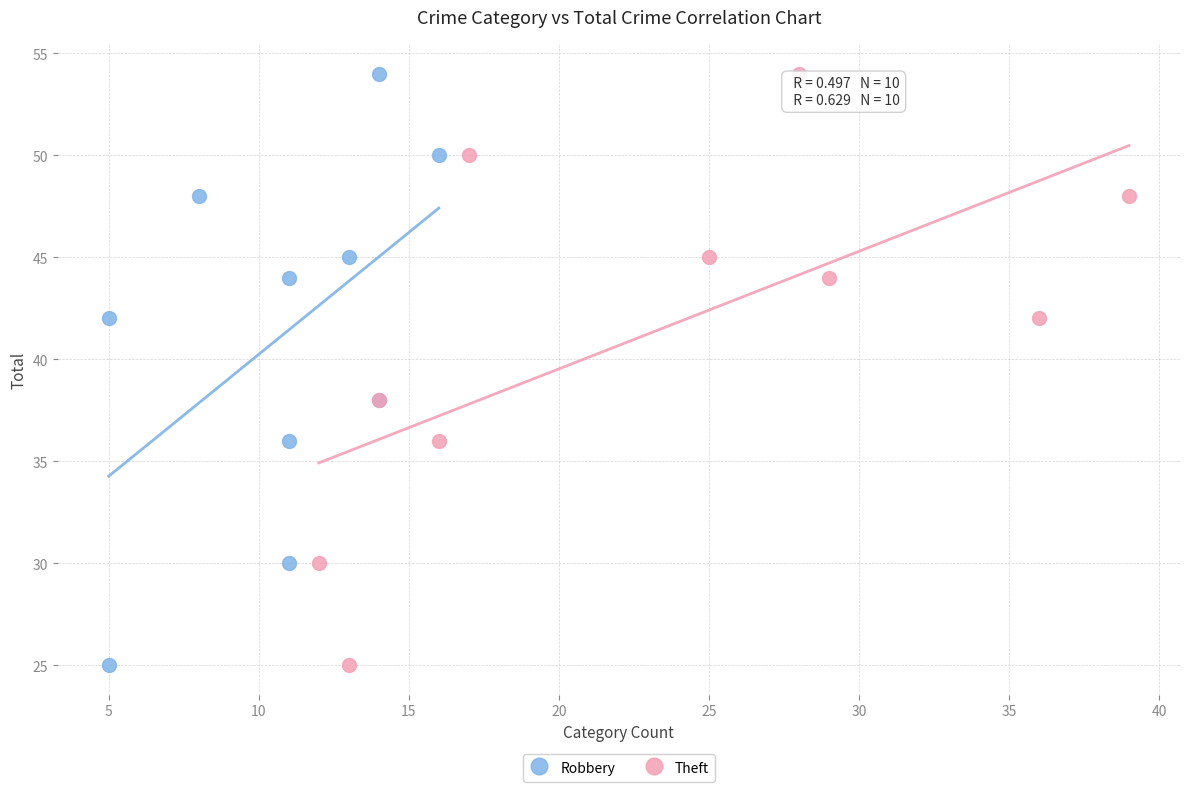

What are all the series names shown in the legend?

Robbery, Theft